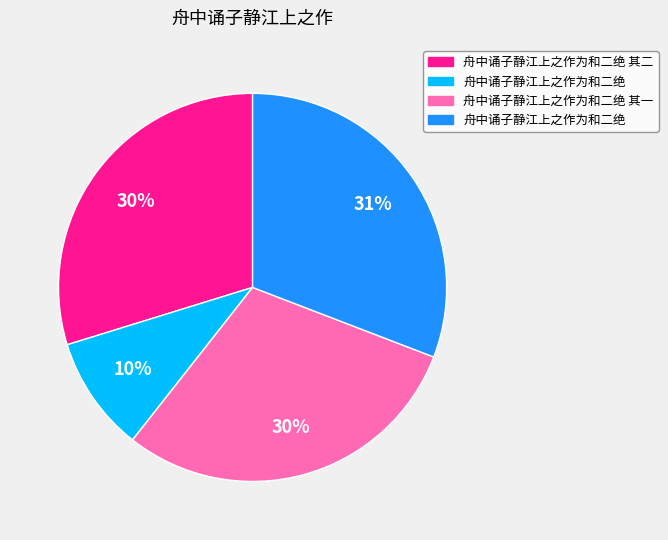

To the nearest percent, what is the average slice percentage?

25%